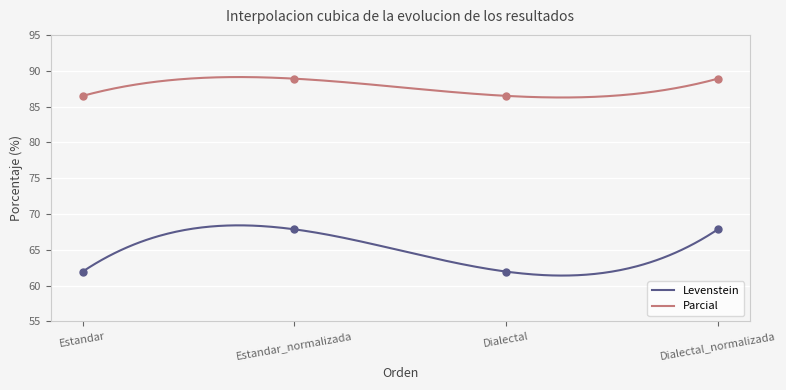

At how many categories does at least one series exceed 76?

4